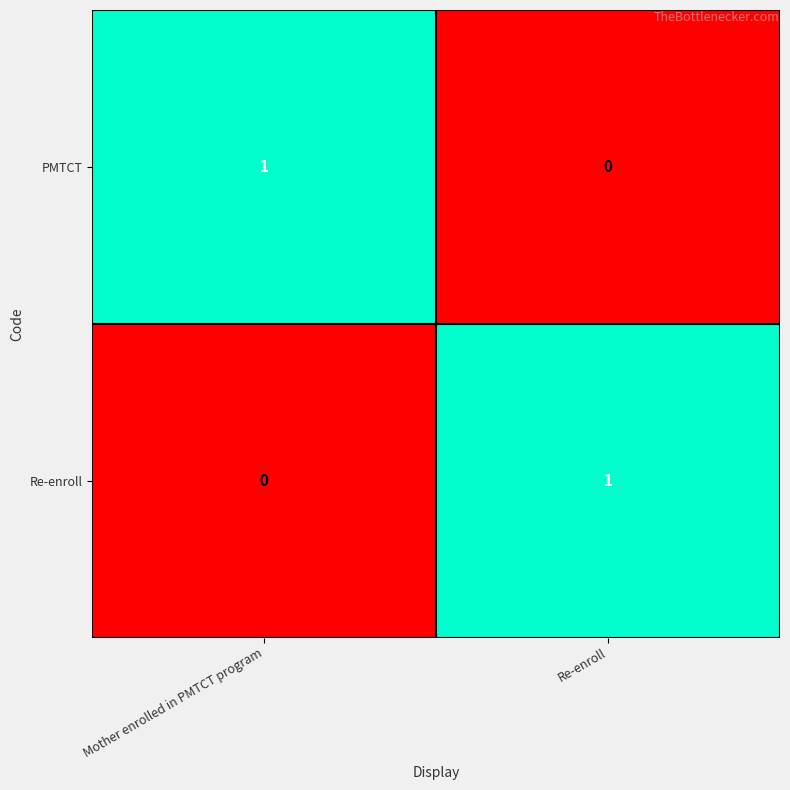

List the labels in order of PMTCT value, largest first.

Mother enrolled in PMTCT program, Re-enroll